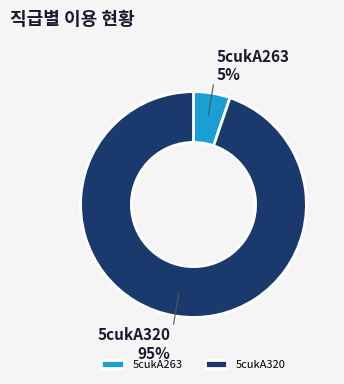

To the nearest percent, what is the difference between the 5cukA320 and 5cukA263 slice percentages?

90%